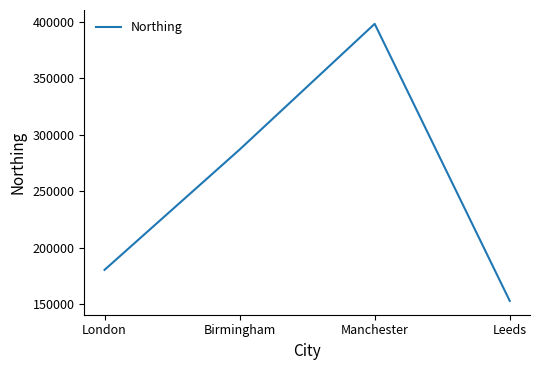

Is this an area chart (filled region under the line)?

No